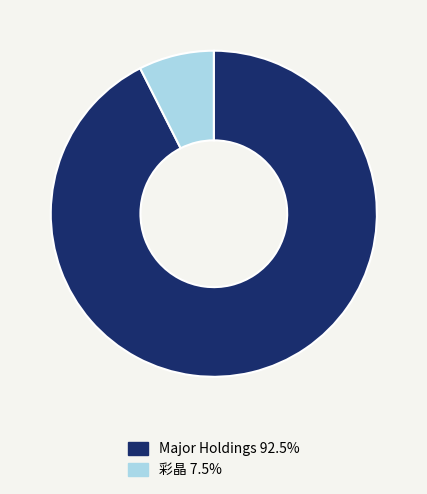

What is the ratio of the value at Major Holdings 92.5% to the value at 彩晶 7.5%?

12.4